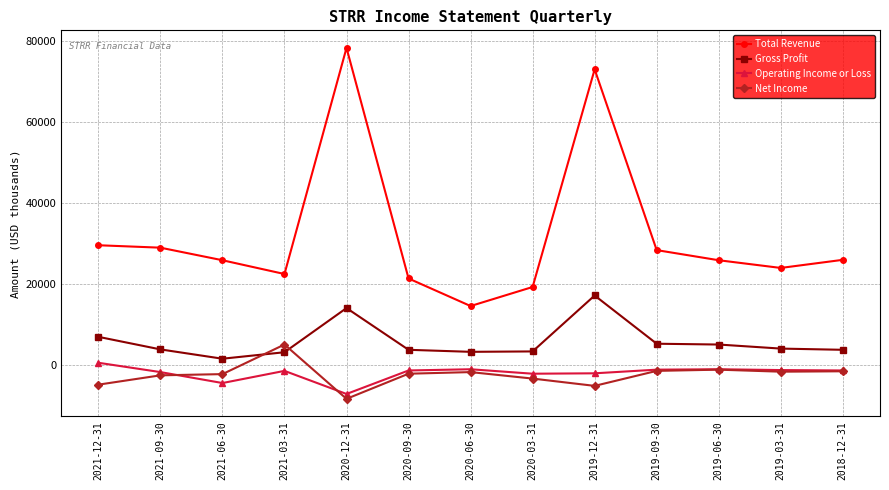

The value of Total Revenue at 2019-09-30 is 28300. True or false?

True